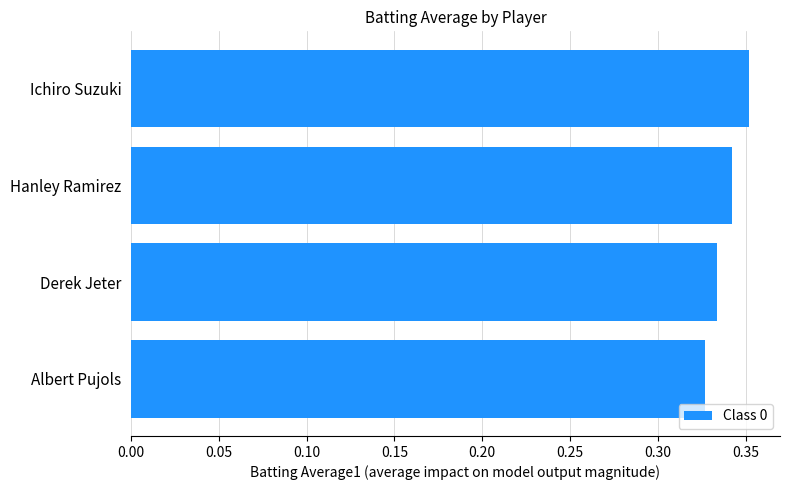

Rank the categories by value from highest to lowest.

Ichiro Suzuki, Hanley Ramirez, Derek Jeter, Albert Pujols